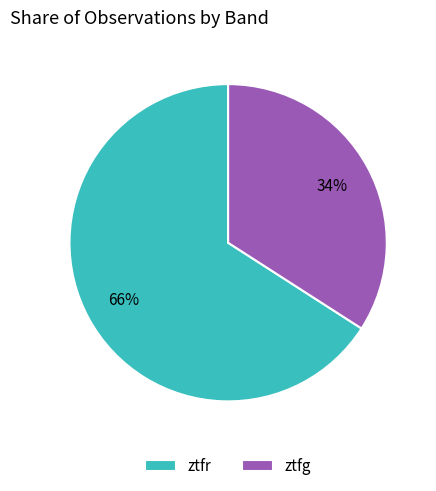

Rank the categories by value from lowest to highest.

ztfg, ztfr